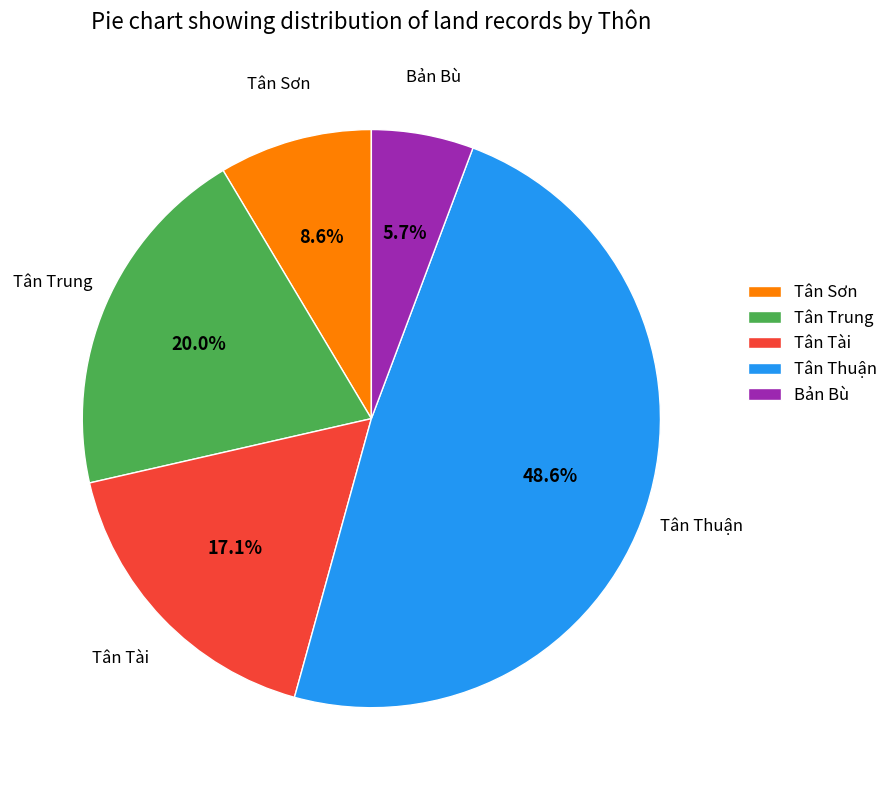

Is there a majority slice in this chart?

No